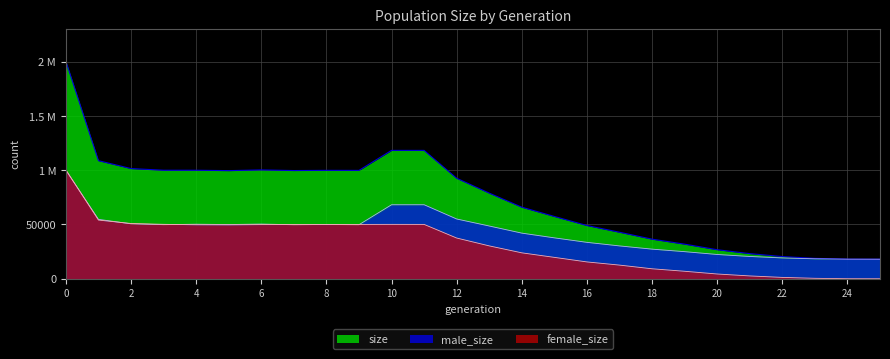

What is the minimum value for size?

18000